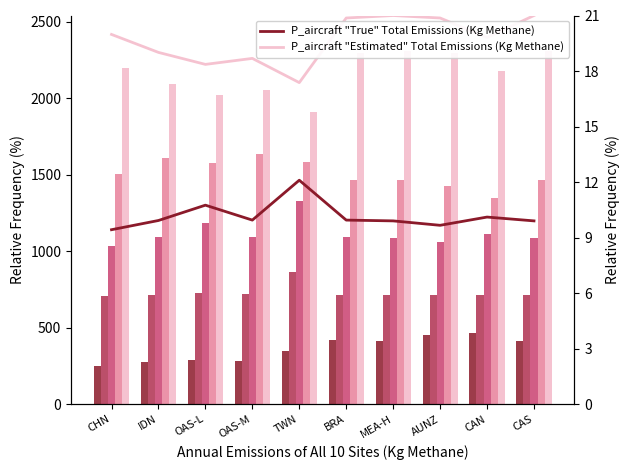

At which label does p_75 reach its minimum?

CAN